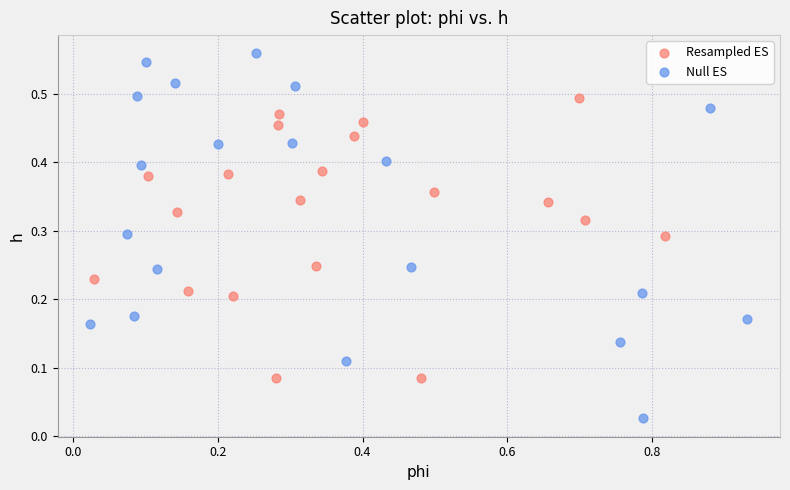

What are all the series names shown in the legend?

Resampled ES, Null ES